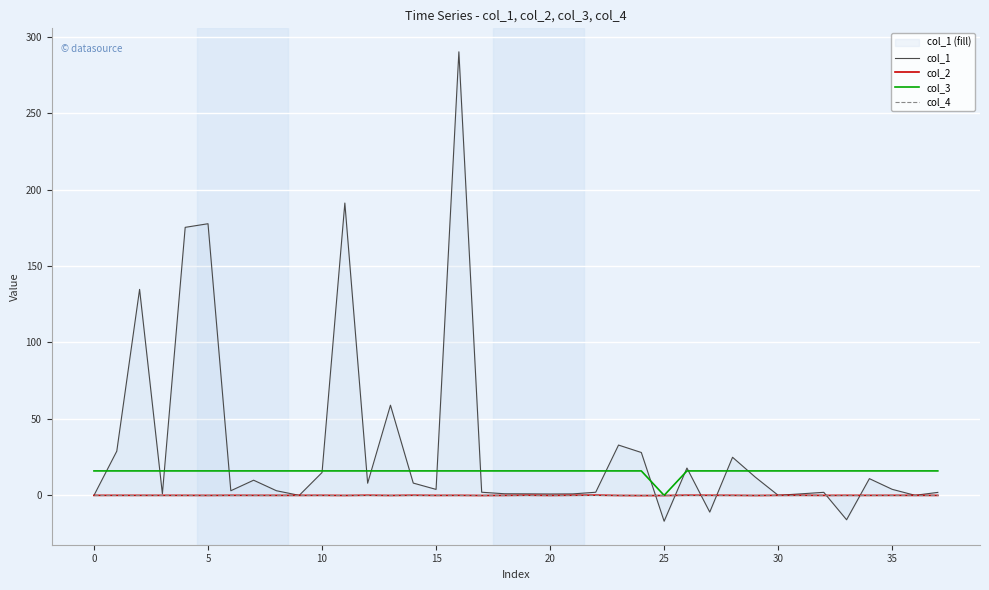

What are all the series names shown in the legend?

col_1, col_2, col_3, col_4